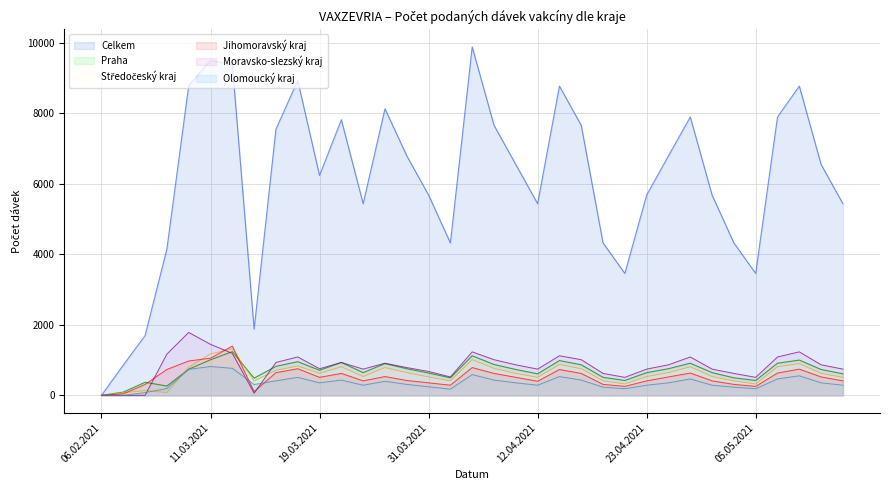

What is the difference between the maximum and minimum values in the Moravsko-slezský series?

1785